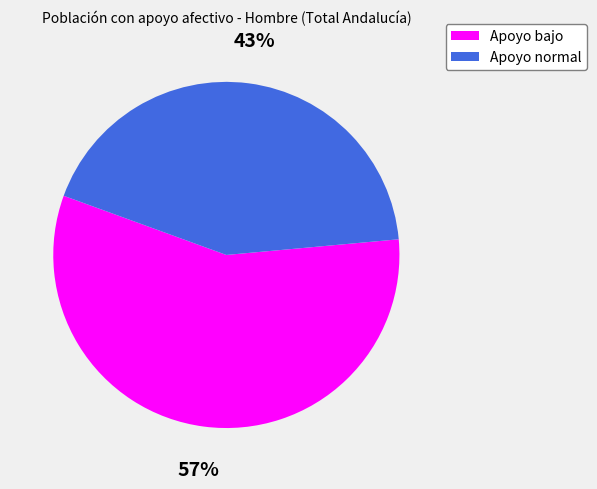

To the nearest percent, what is the difference between the largest and smallest slice percentages?

14%